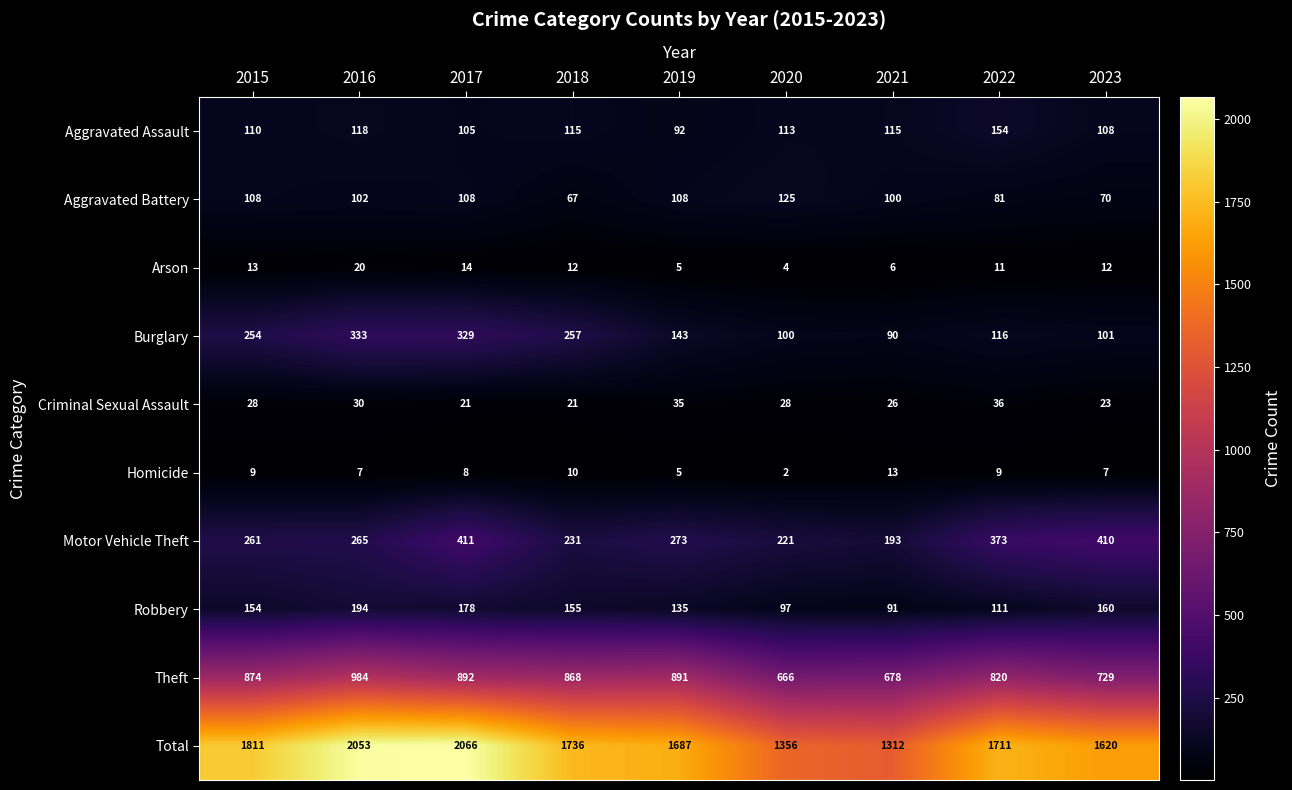

Count the number of data series in this chart.

10